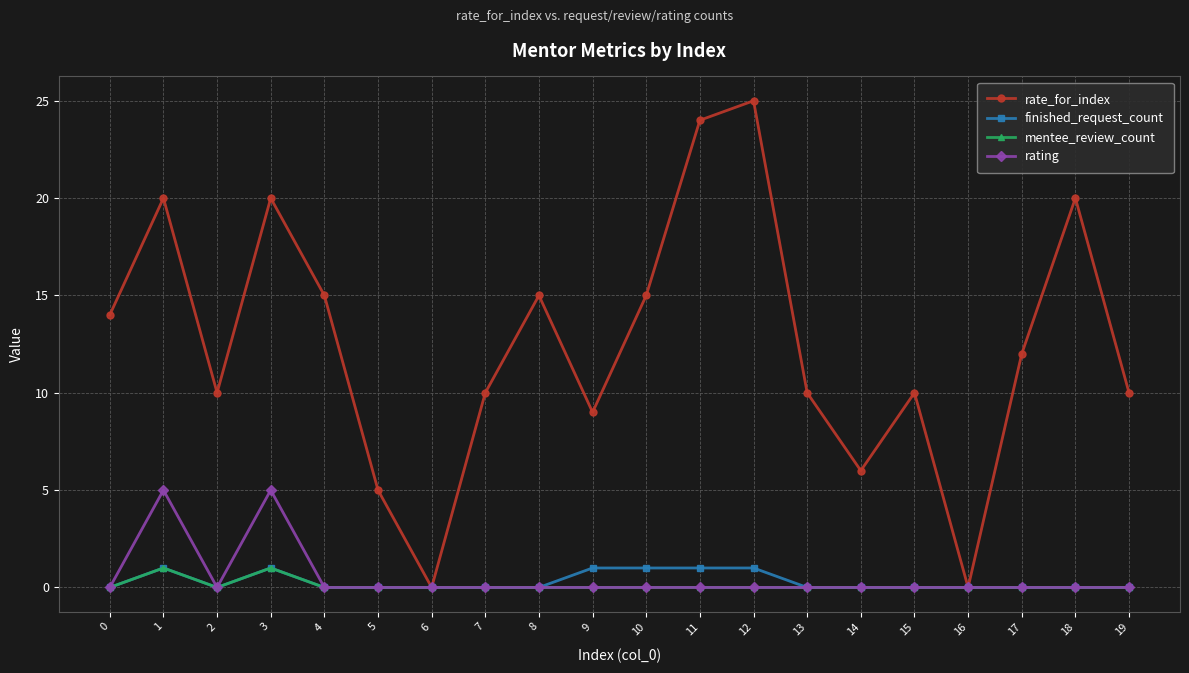

Does the chart display data point markers on the line(s)?

Yes